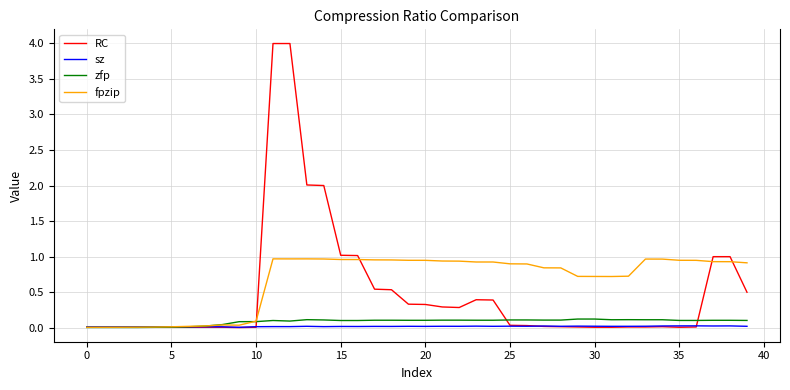

True or false: sz has more than 1 points higher than both neighbors.

True